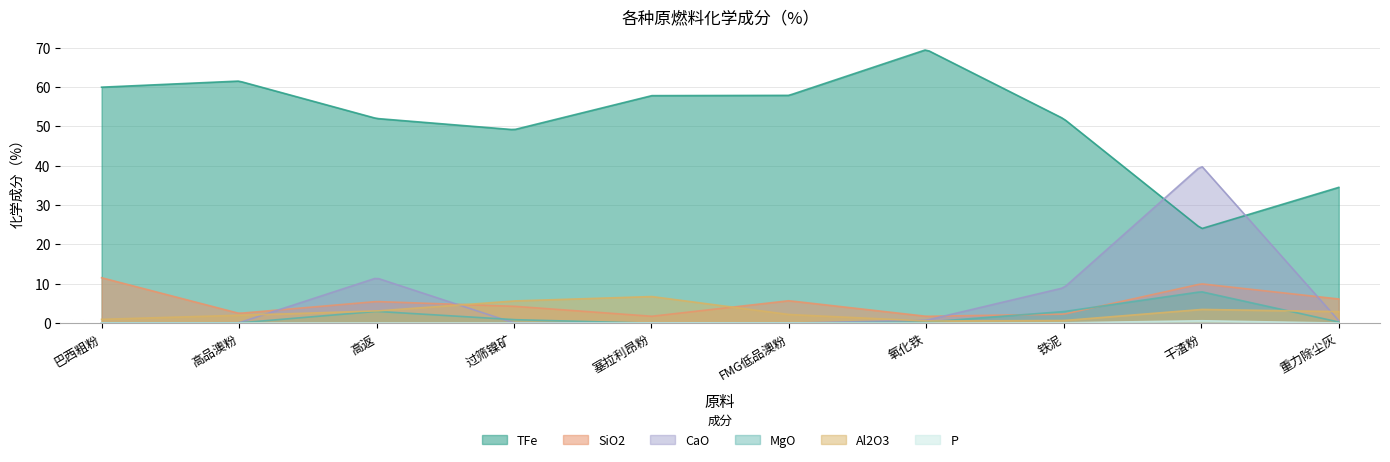

What is the value of the CaO point at the 4th from the left?

0.1